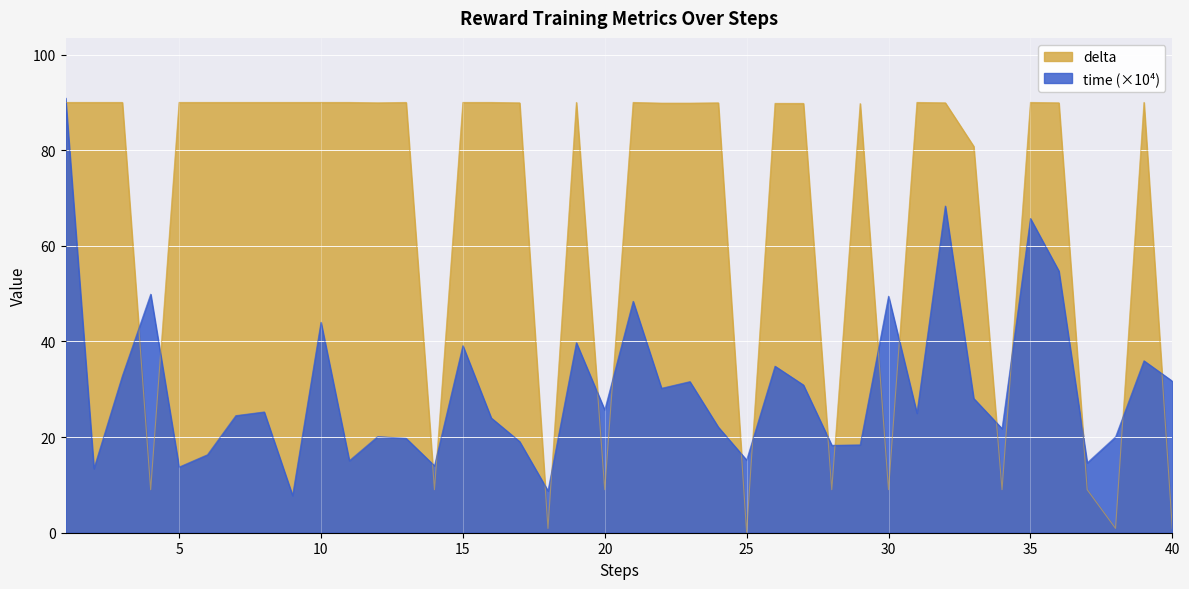

What are all the series names shown in the legend?

delta, time (×10⁴)